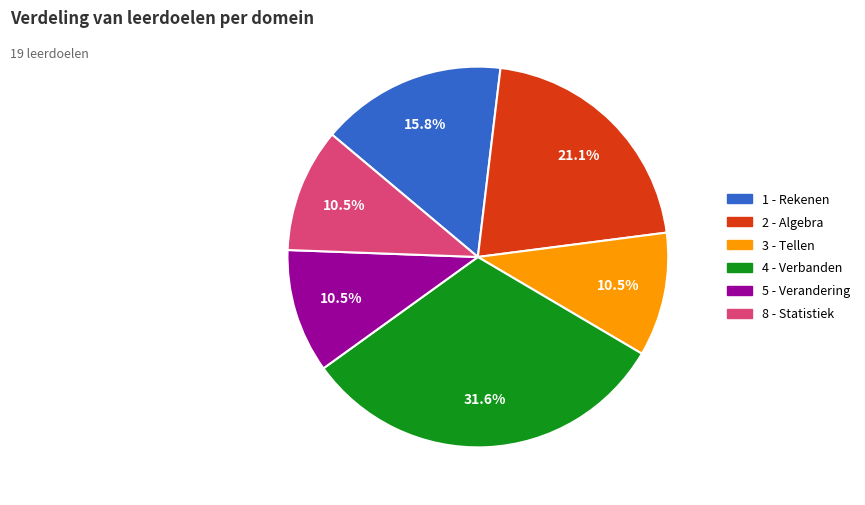

What is the ratio of the value at 5 - Verandering to the value at 4 - Verbanden?

0.3